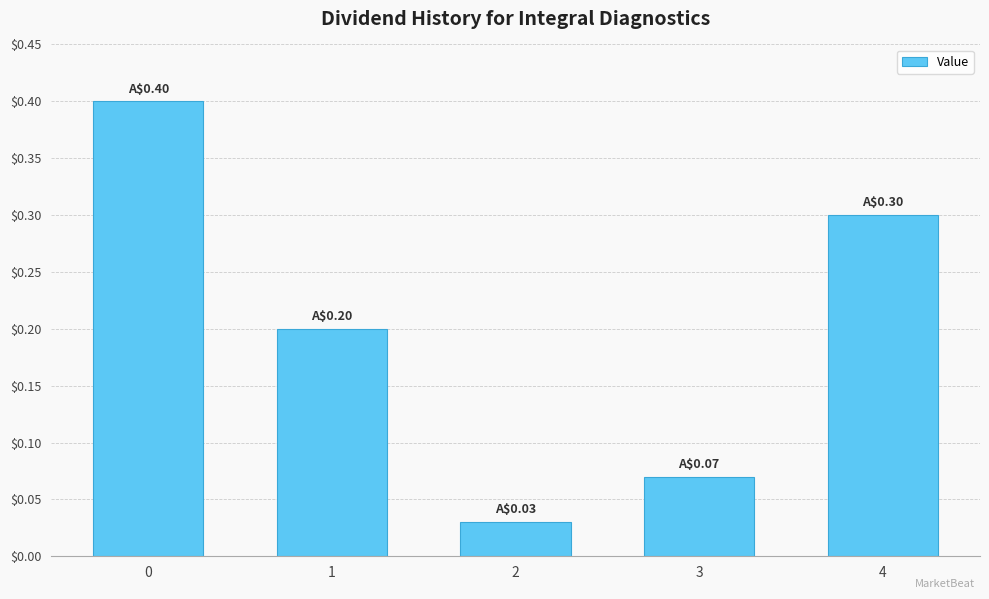

What is the maximum value shown in the chart?

0.4